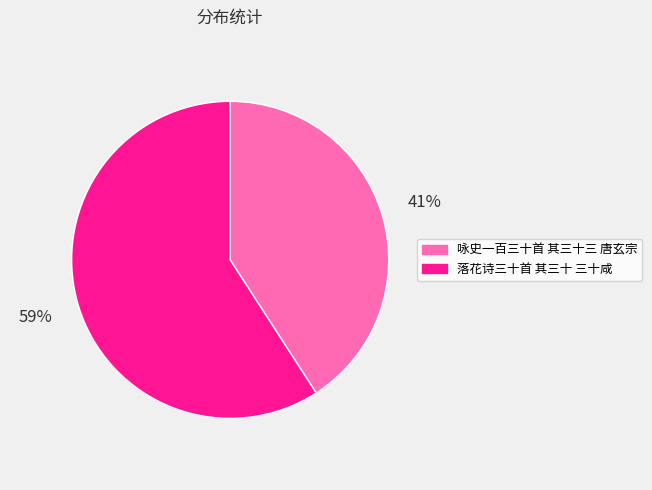

To the nearest percent, what portion does 落花诗三十首 其三十 三十咸 represent?

59%